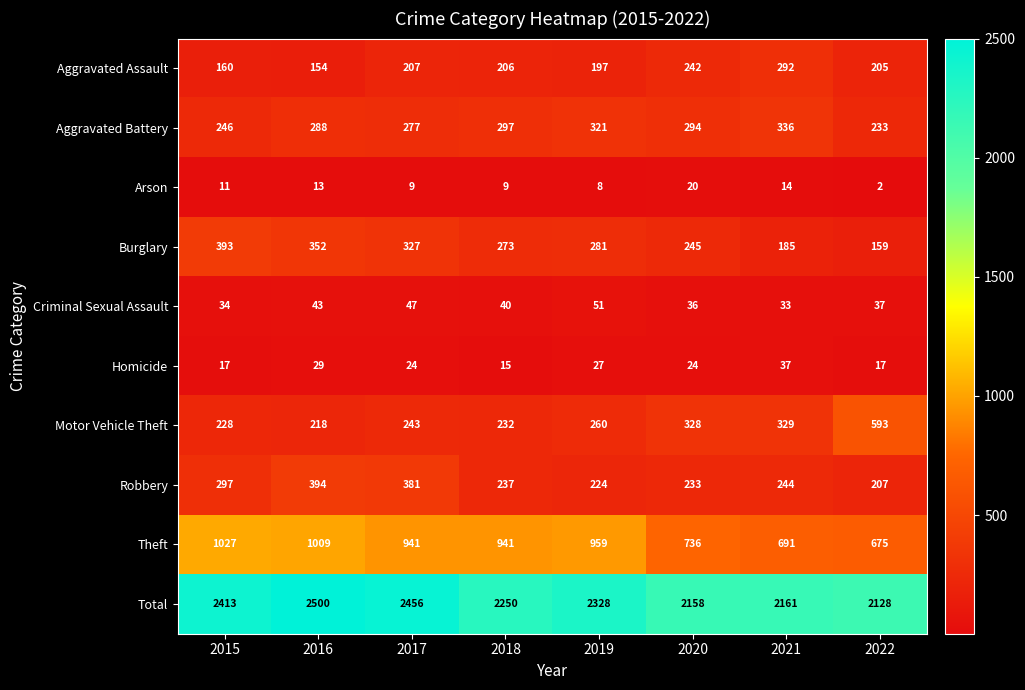

How many distinct data groups are displayed?

10